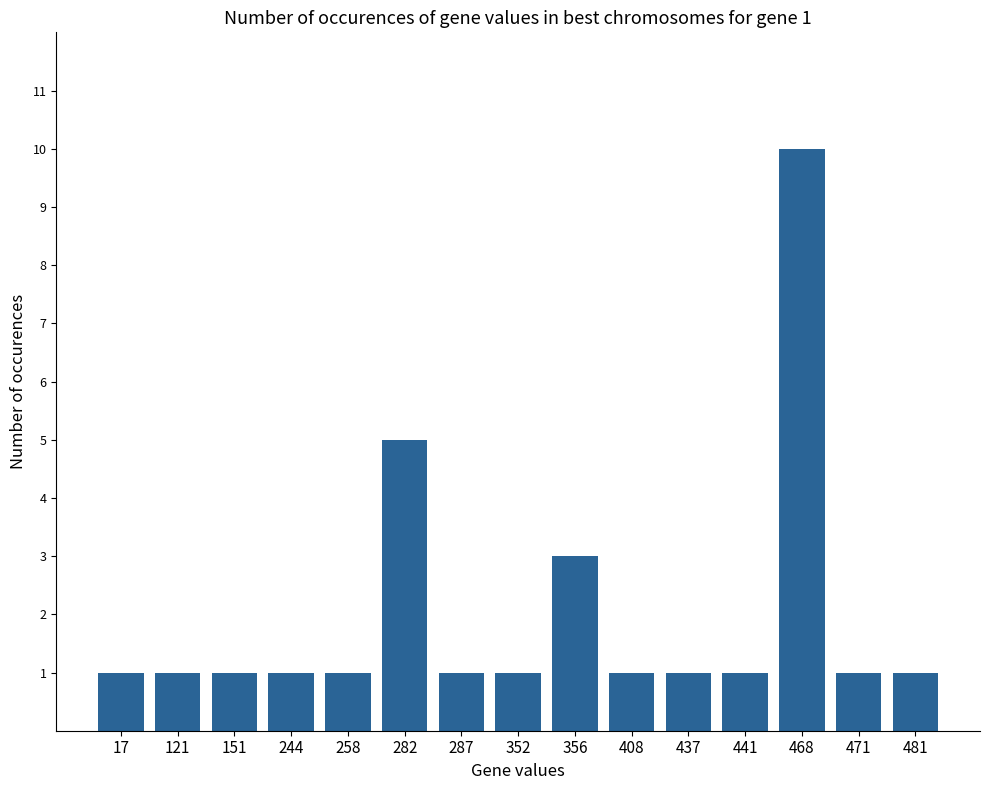

What is the difference between the maximum and minimum values?

9